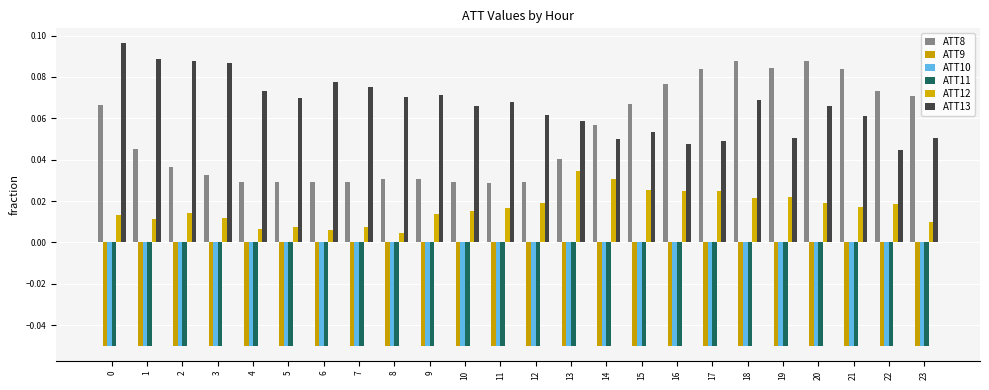

Count the number of data series in this chart.

6